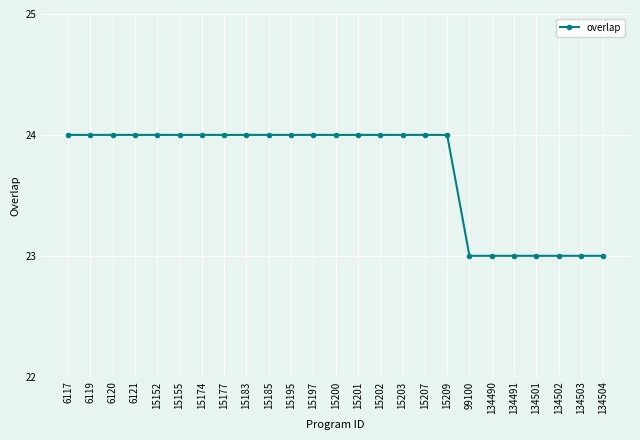

What is the greatest value displayed?

24